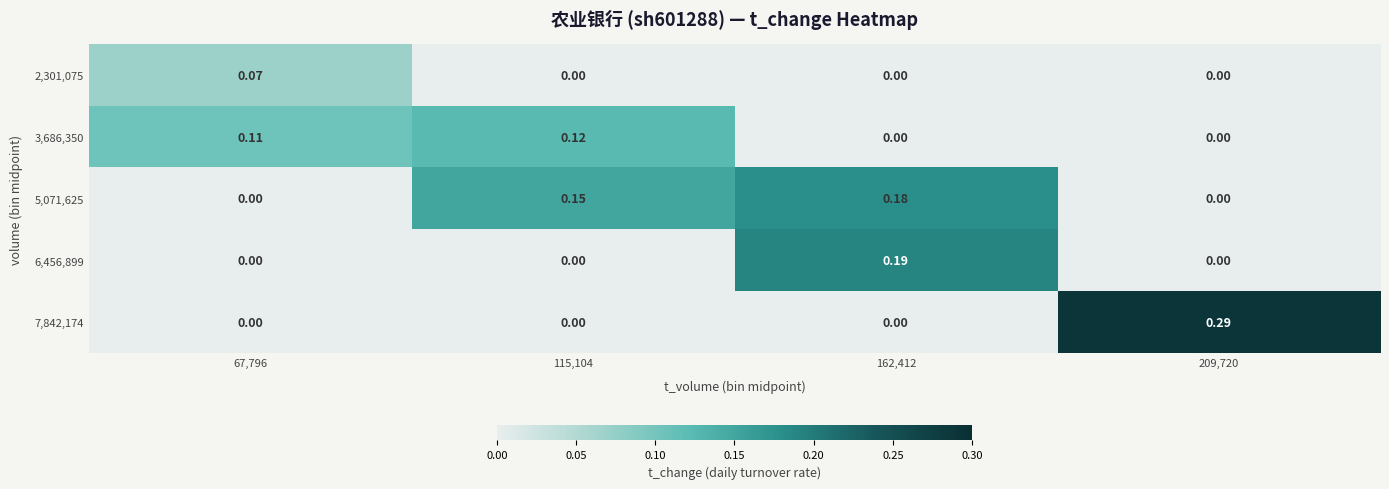

Is the value of 7,842,174 at 209,720 greater than the value of 6,456,899 at 162,412?

Yes